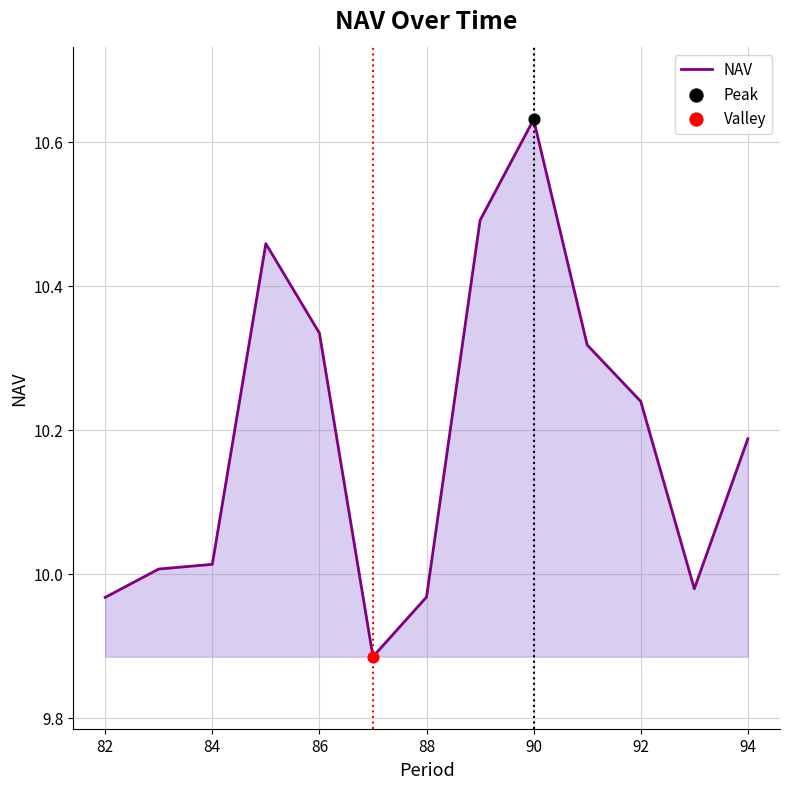

What is the difference between the maximum and minimum values?

0.7